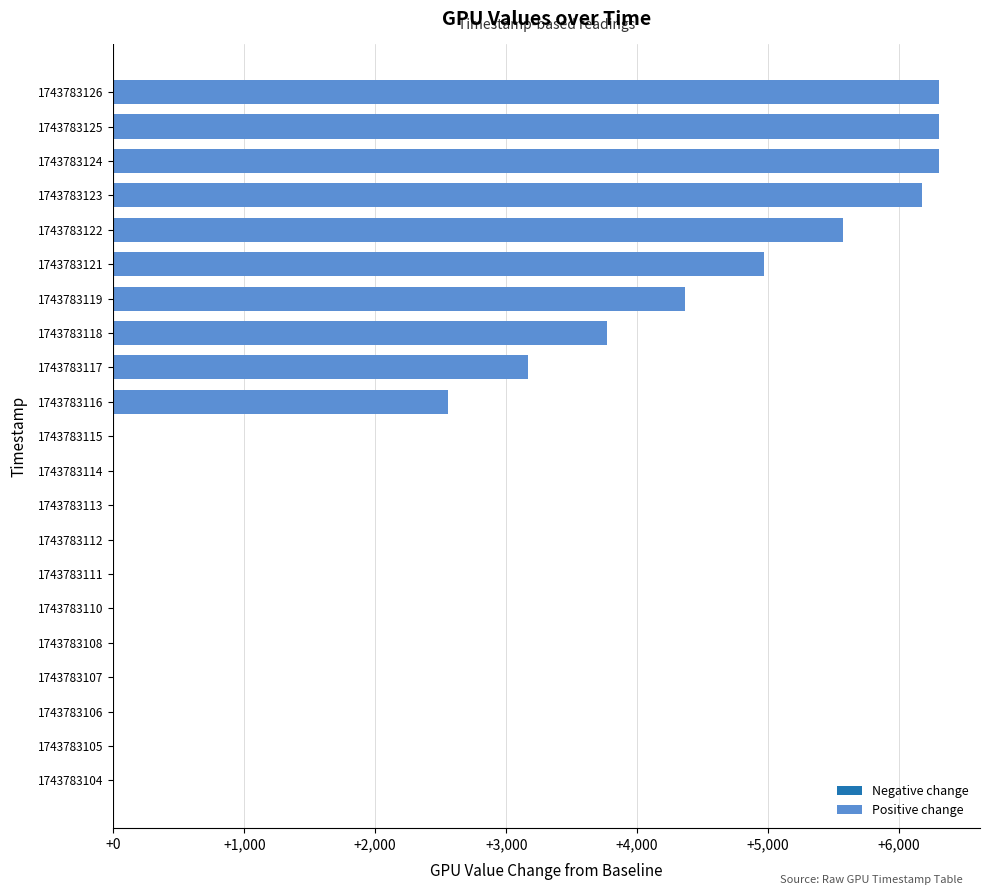

The value at 1743783111 is 0. True or false?

True